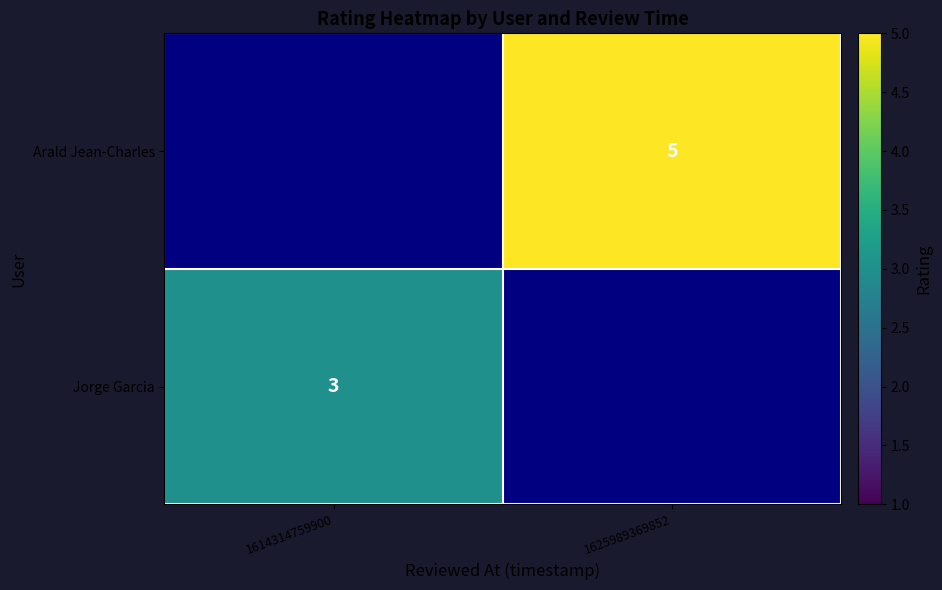

The Arald Jean-Charles series shows 5 at 1625989369852. True or false?

True